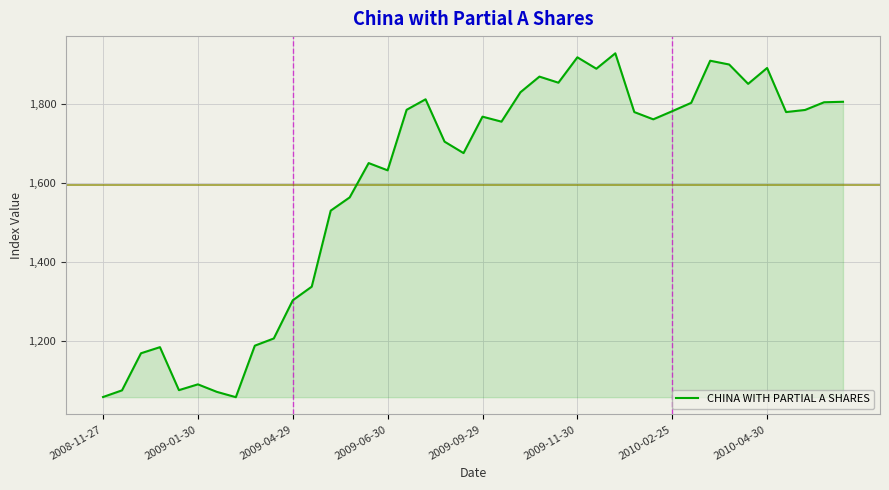

What is the smallest value displayed?

1057.3